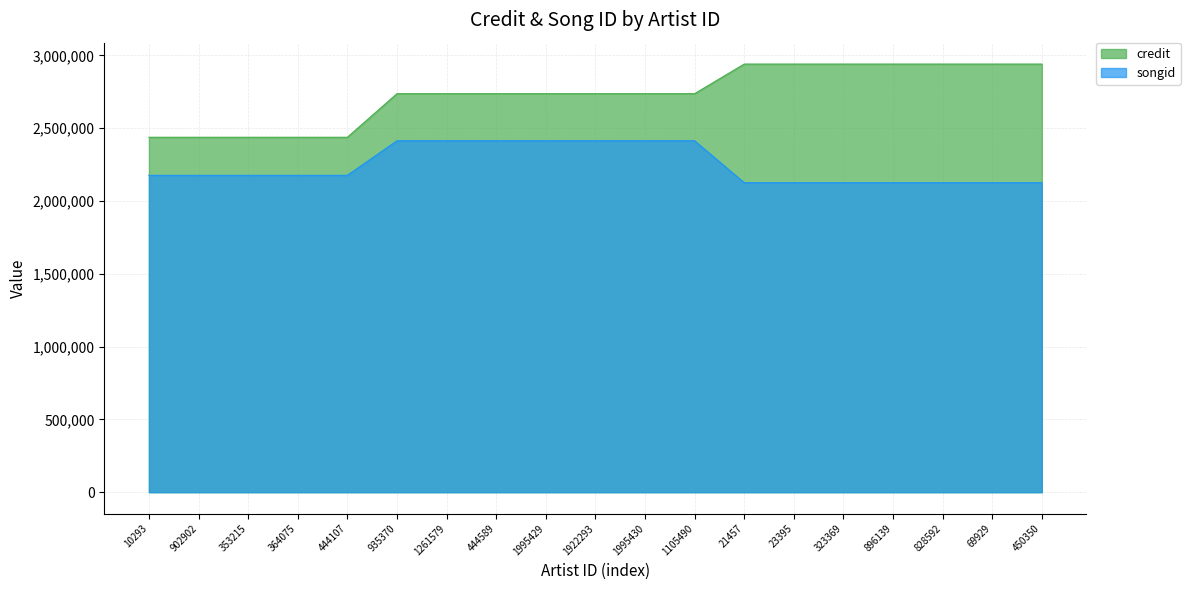

Rank the series at 444107 from highest to lowest value.

credit, songid